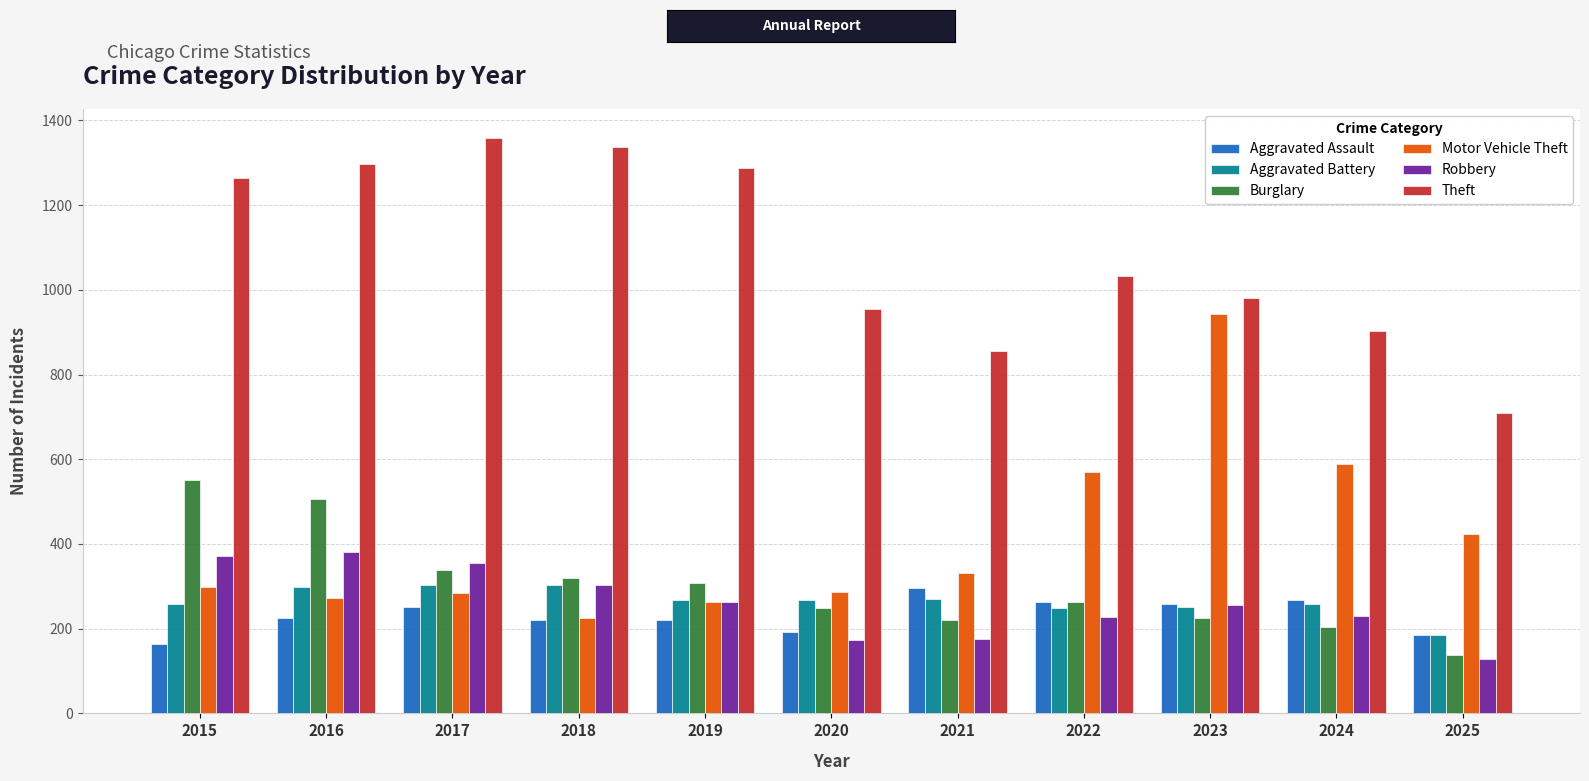

At which label does Aggravated Battery reach its minimum?

2025